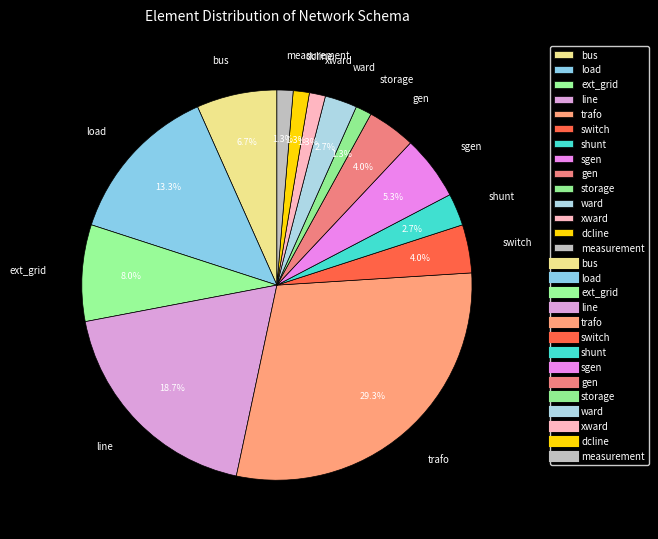

Which category has the biggest portion of the pie?

trafo